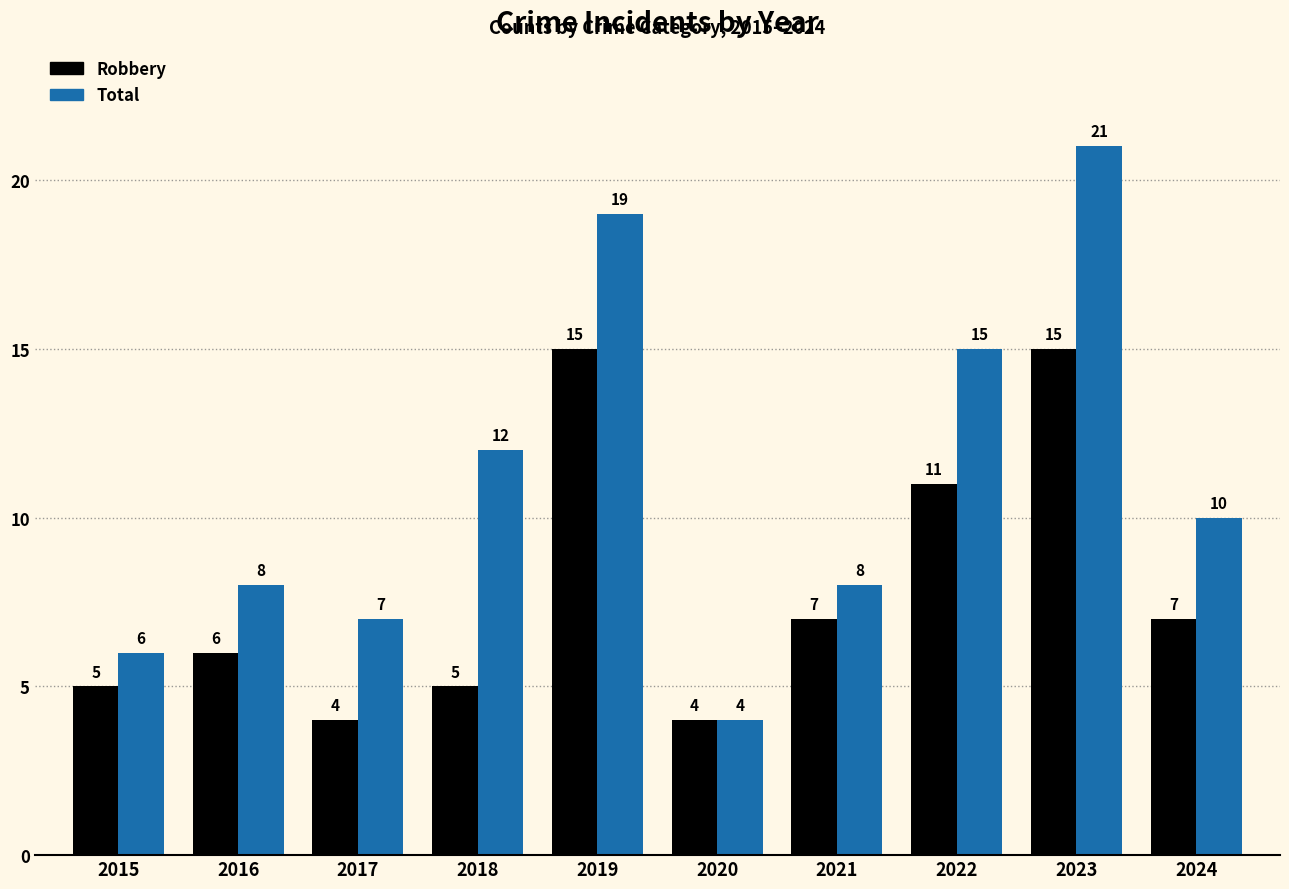

Is it true that Robbery equals 4 at 2020?

True